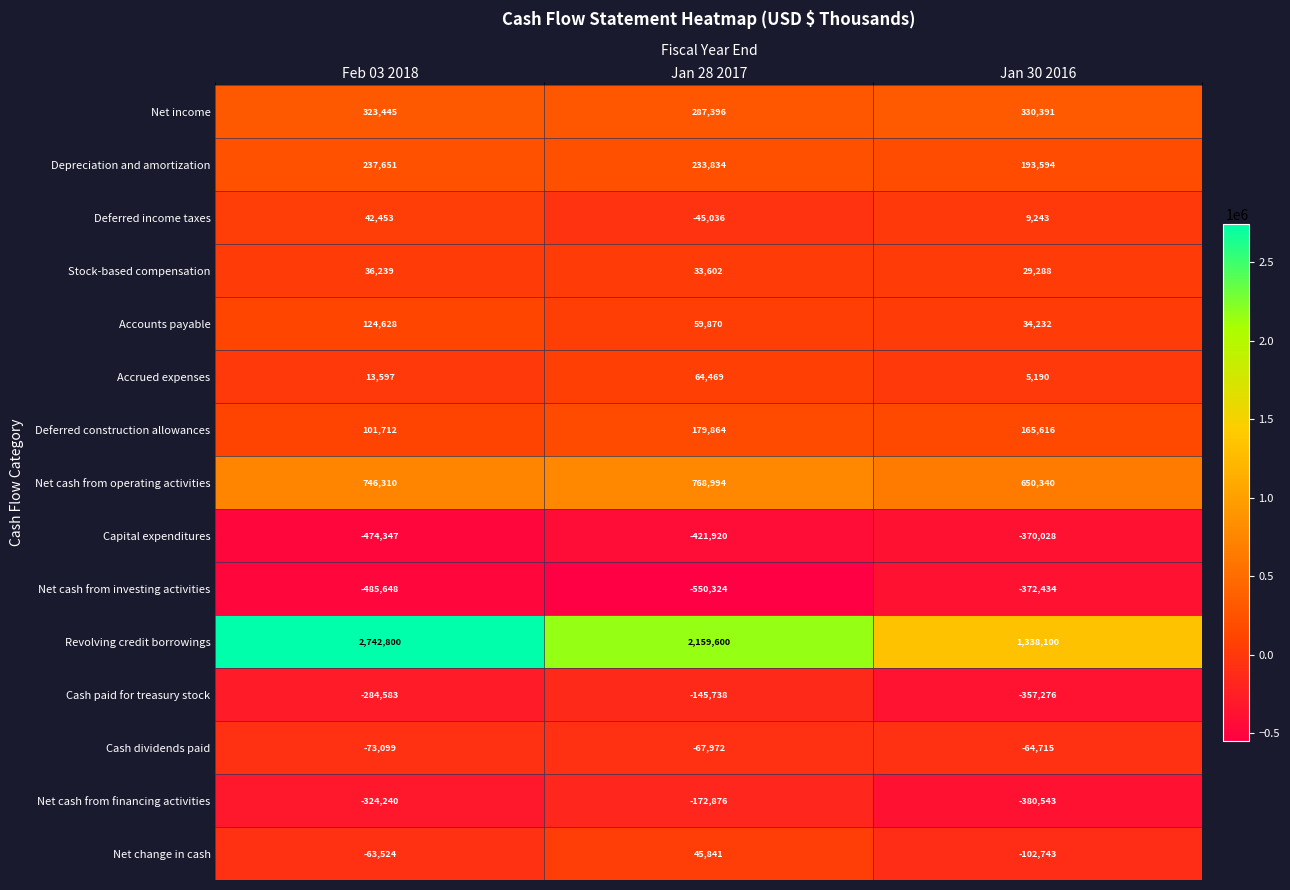

List the series in order of their peak value, lowest first.

Net cash from investing activities, Capital expenditures, Net cash from financing activities, Cash paid for treasury stock, Cash dividends paid, Stock-based compensation, Deferred income taxes, Net change in cash, Accrued expenses, Accounts payable, Deferred construction allowances, Depreciation and amortization, Net income, Net cash from operating activities, Revolving credit borrowings